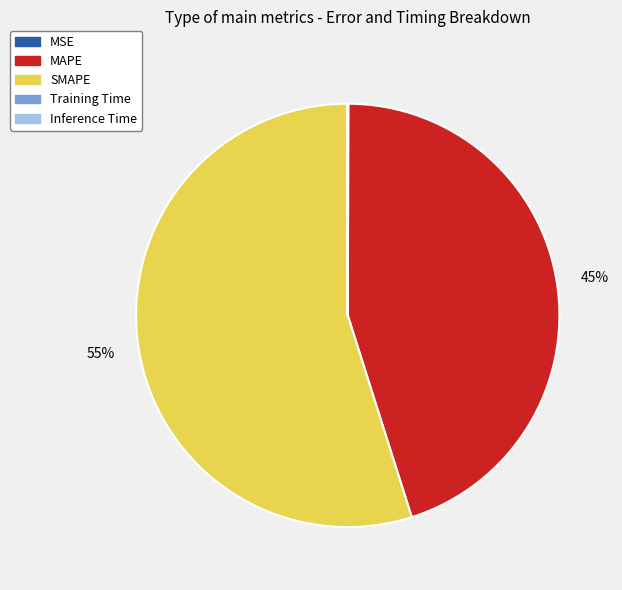

To the nearest percent, what portion does MAPE represent?

45%